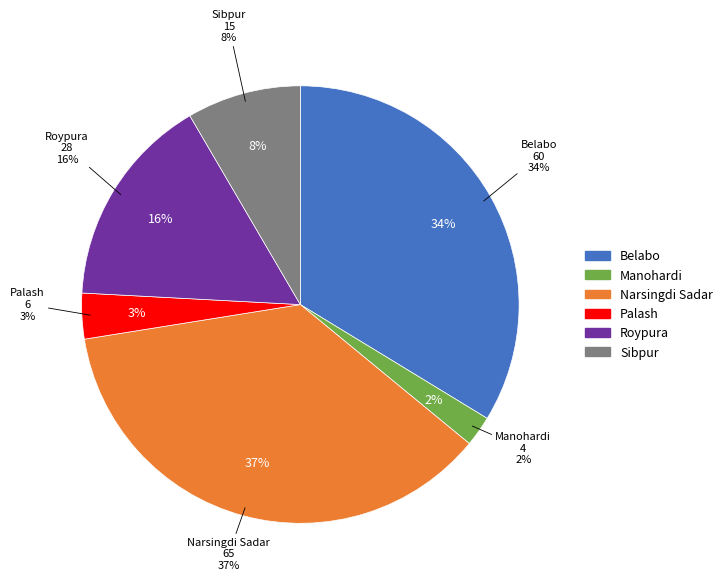

What is the change in value from Manohardi to Narsingdi Sadar?

+61